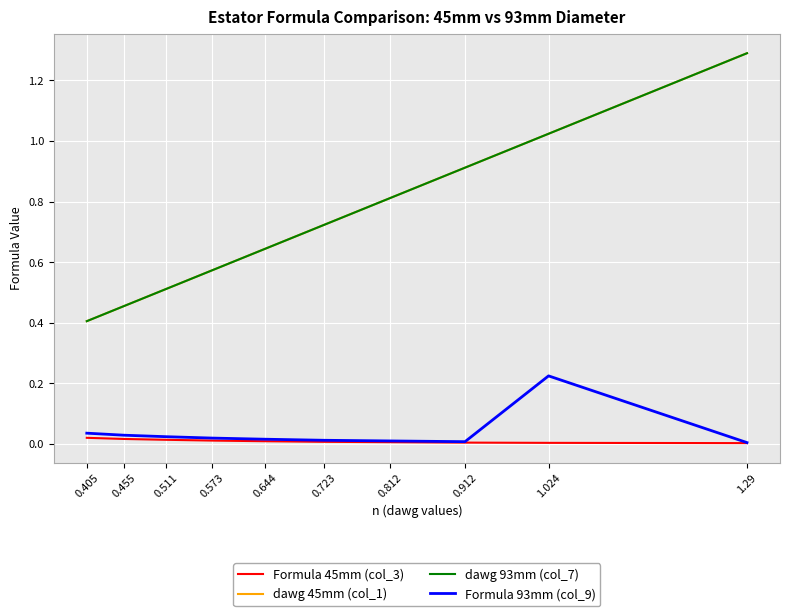

Which series has the largest range (max minus min)?

dawg 45mm (col_1)